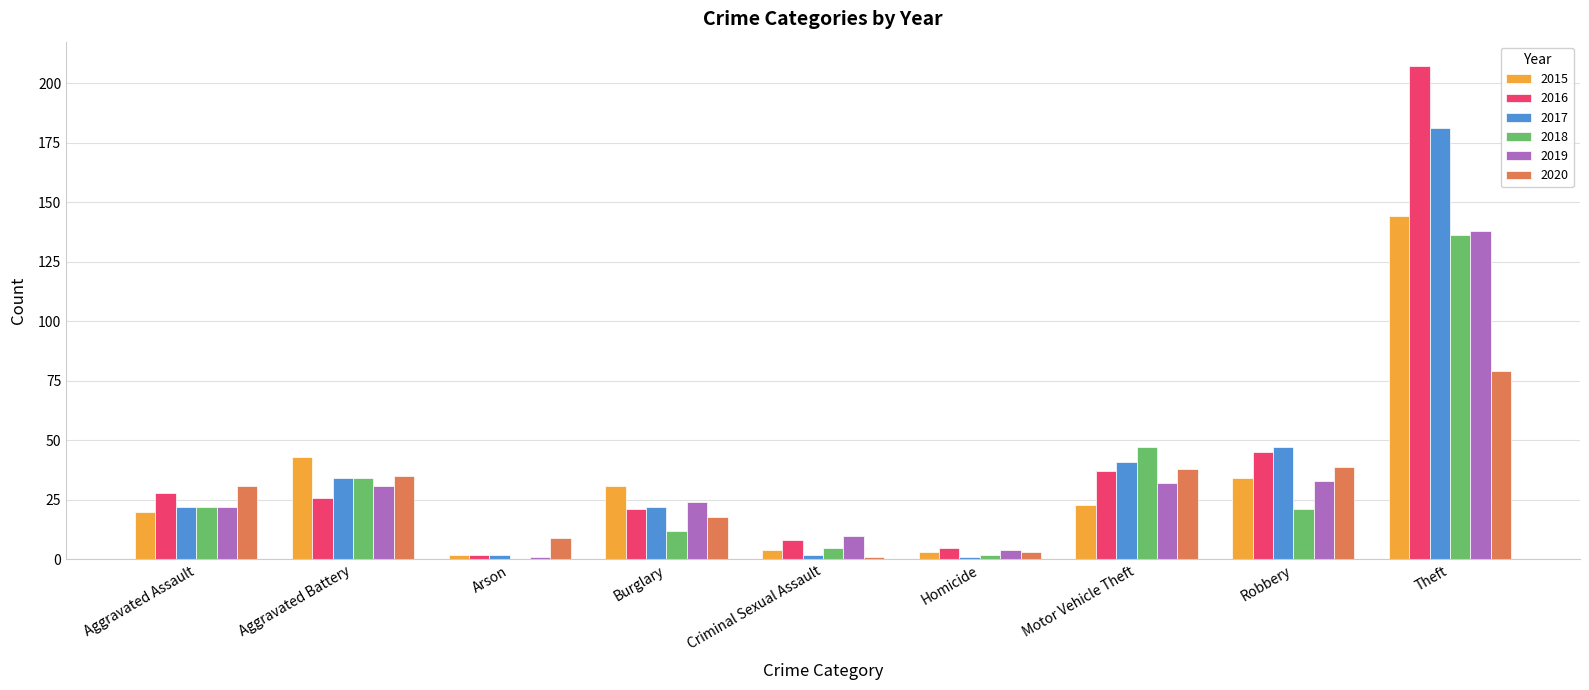

True or false: 2017 has a value of 47 at Robbery.

True